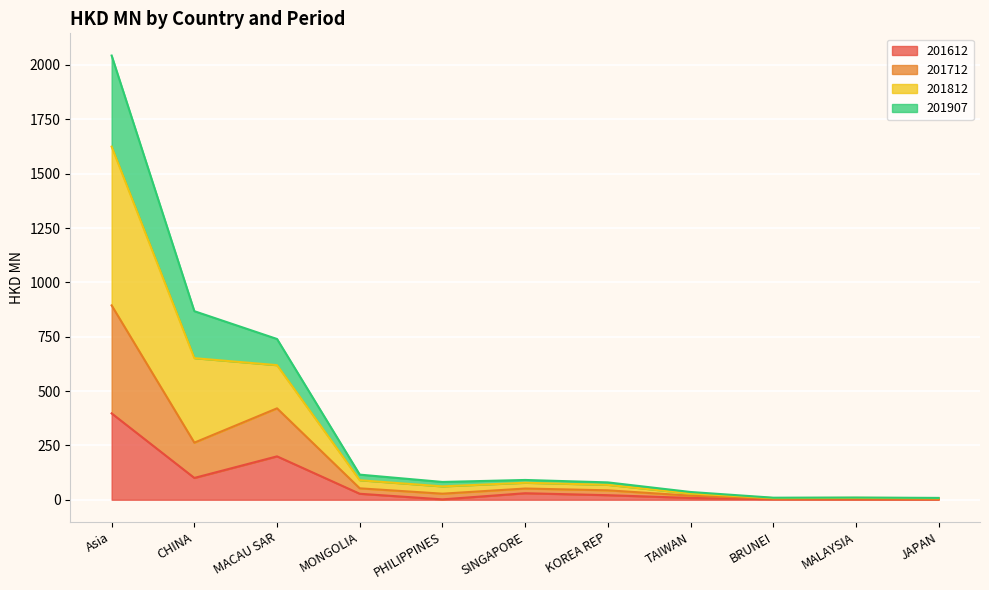

What is the average value of the 201712 series?

162.4